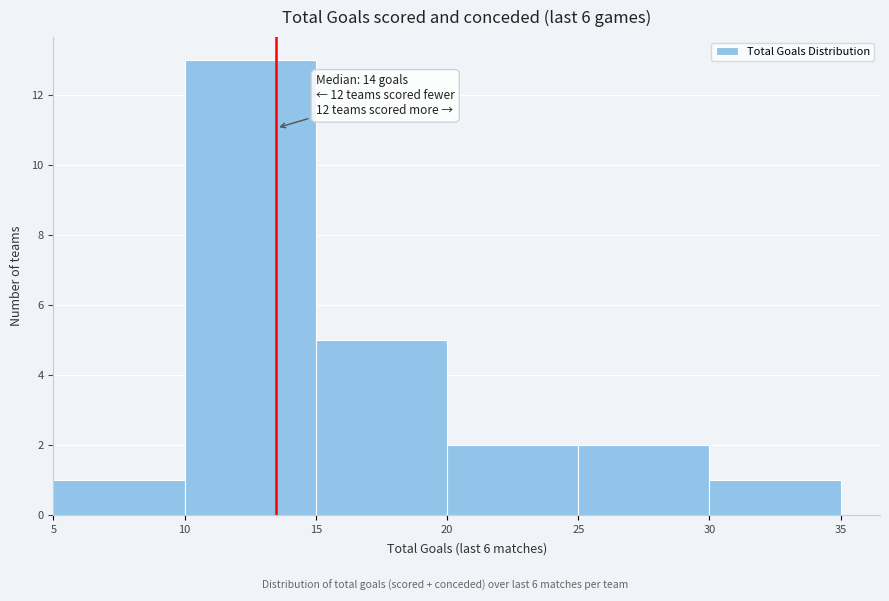

Which range on the x-axis has the tallest bar?

10 to 15